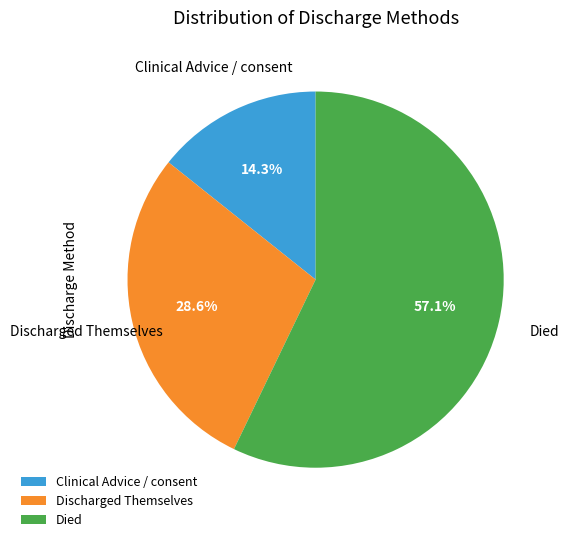

Does any single category account for the majority?

Yes